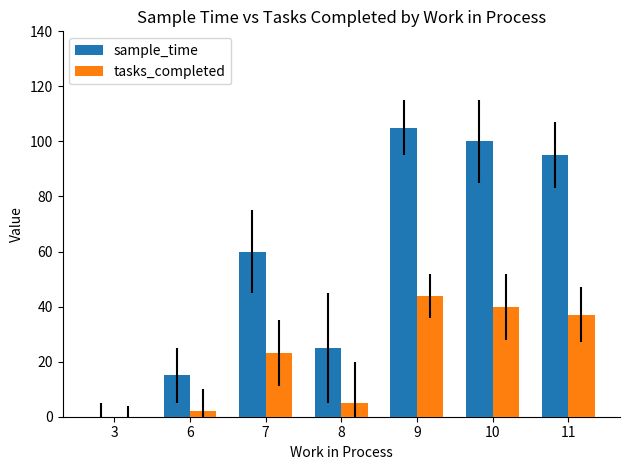

The tasks_completed series shows 37 at 11. True or false?

True